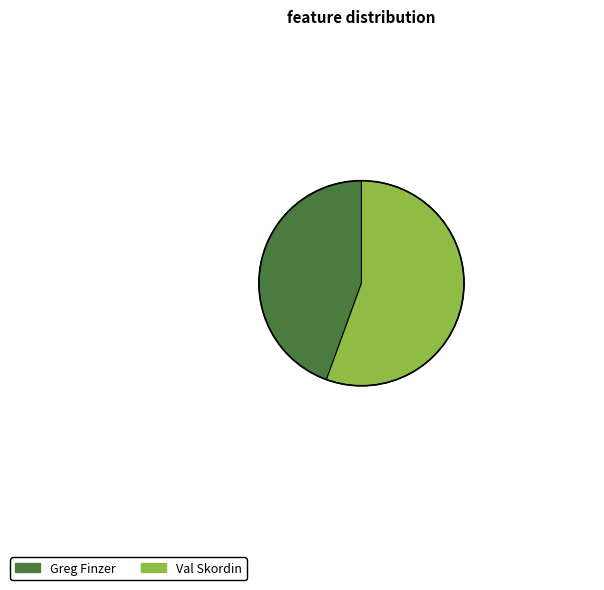

Between Val Skordin and Greg Finzer, which is larger?

Val Skordin